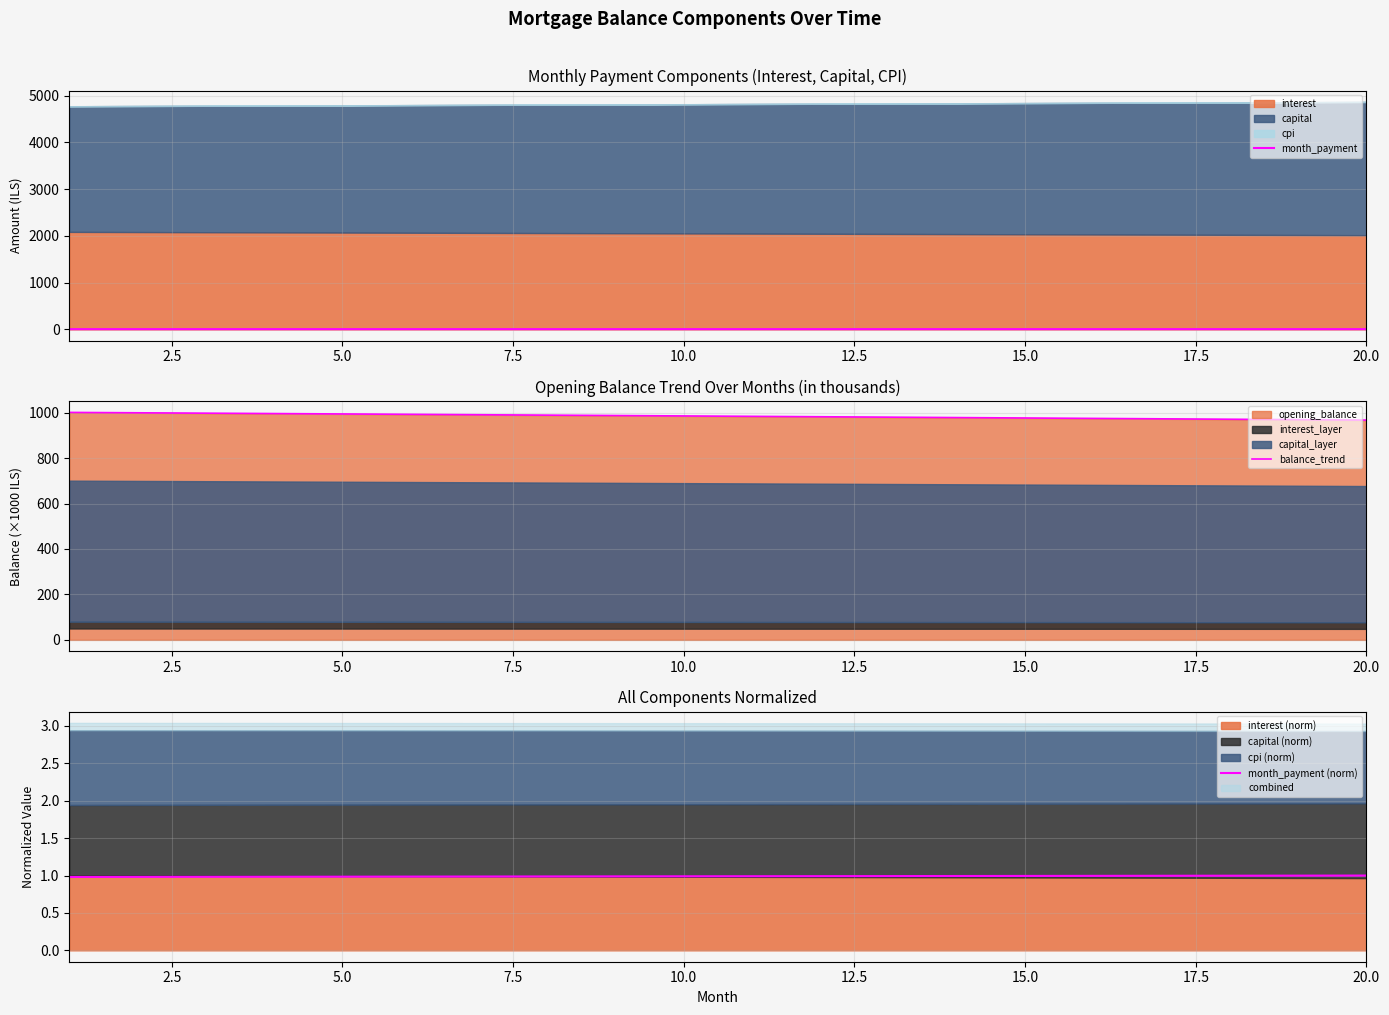

Does the chart have visible grid lines?

Yes